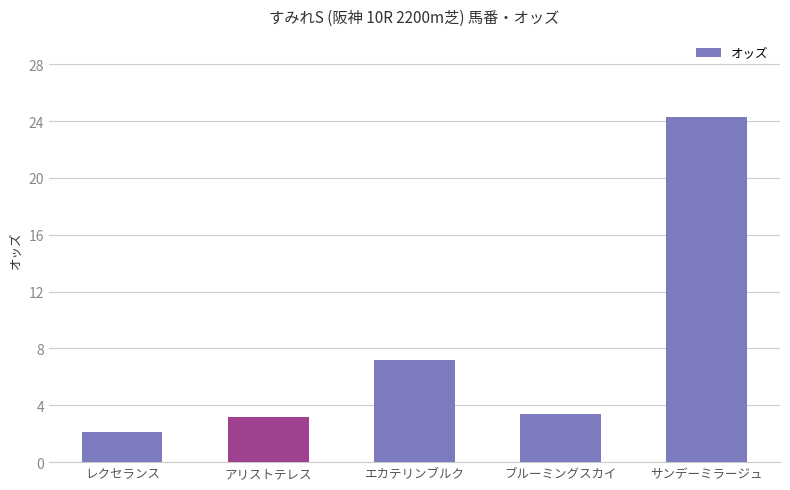

Is it true that the value at アリストテレス is 3.2?

True